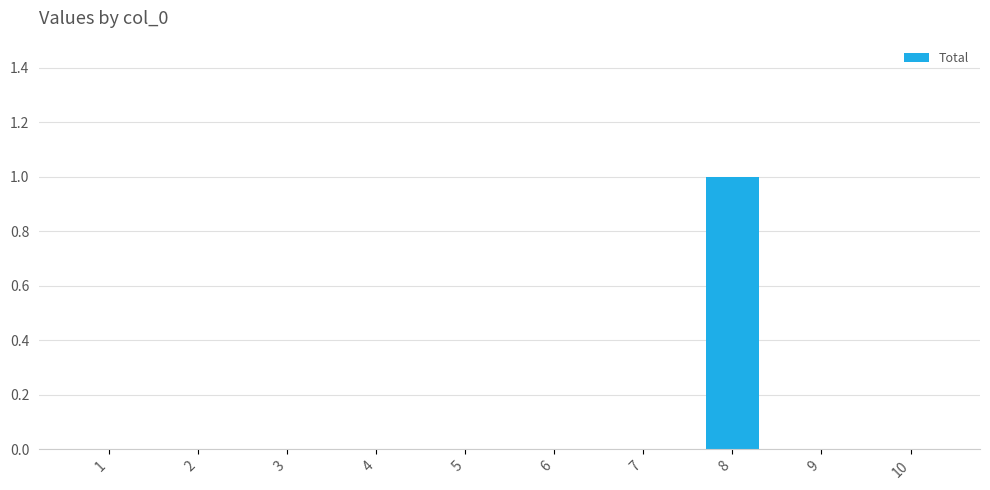

True or false: the data shows 0 at 10.

True